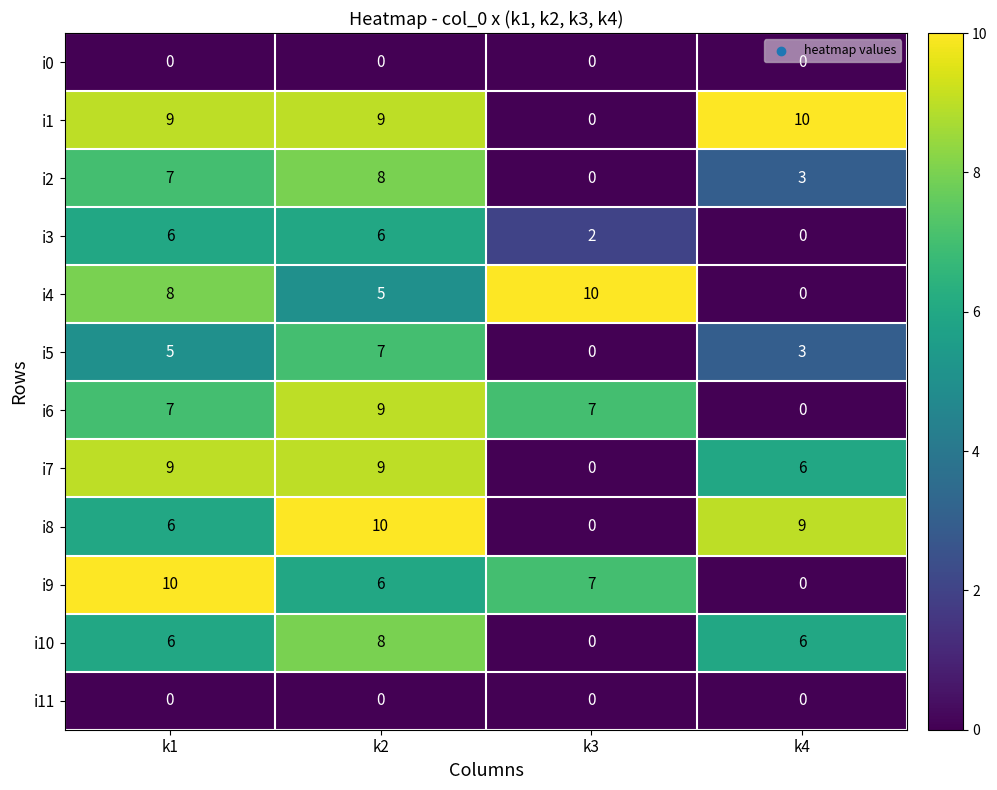

What is the sum of the i8 values at k2 and k4?

19